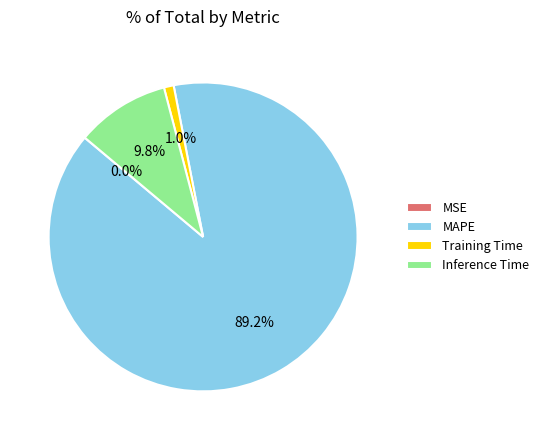

Combined, do Inference Time and Training Time account for over 50%?

No